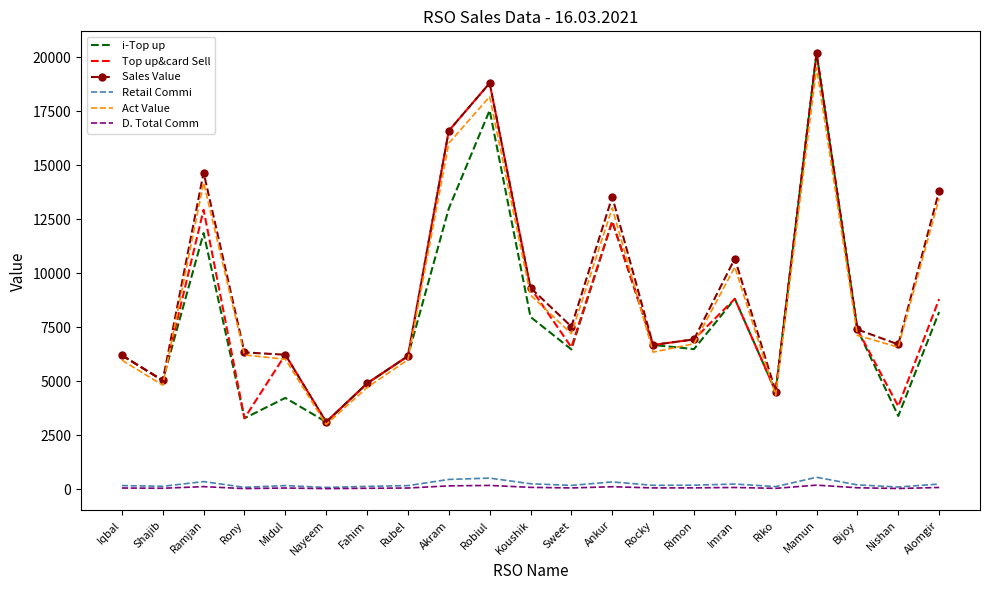

Count the number of categories in the chart.

21